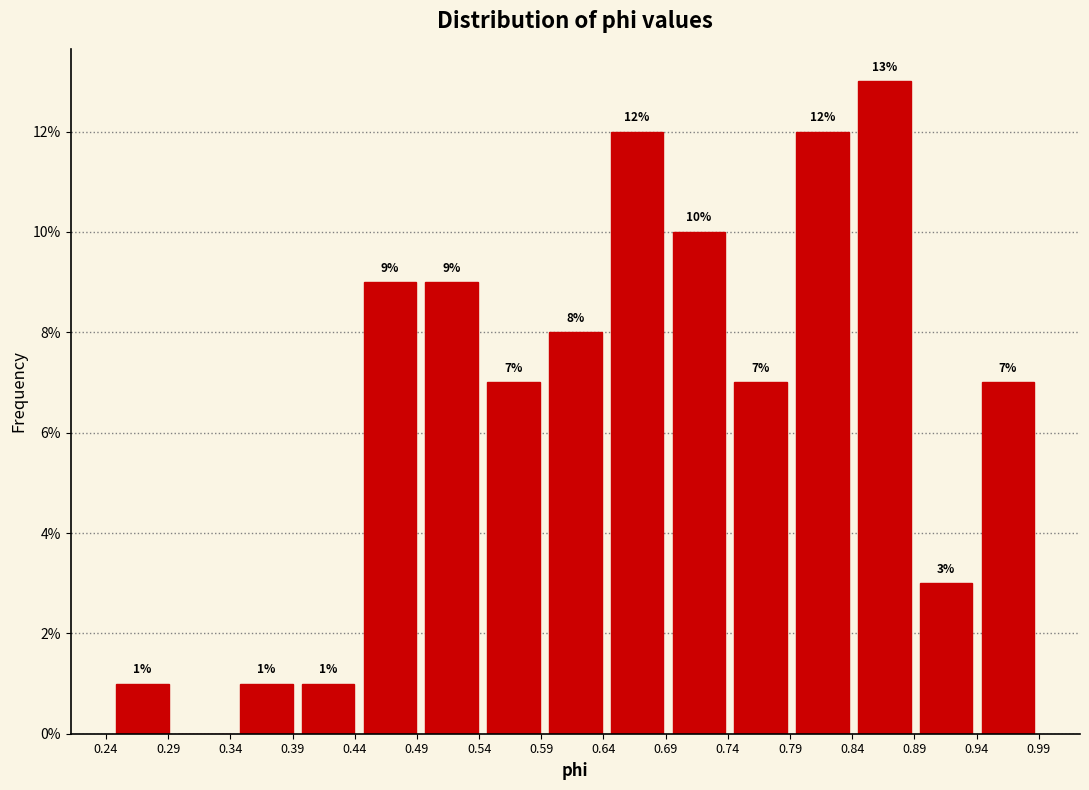

Which range on the x-axis has the tallest bar?

0.840 to 0.890